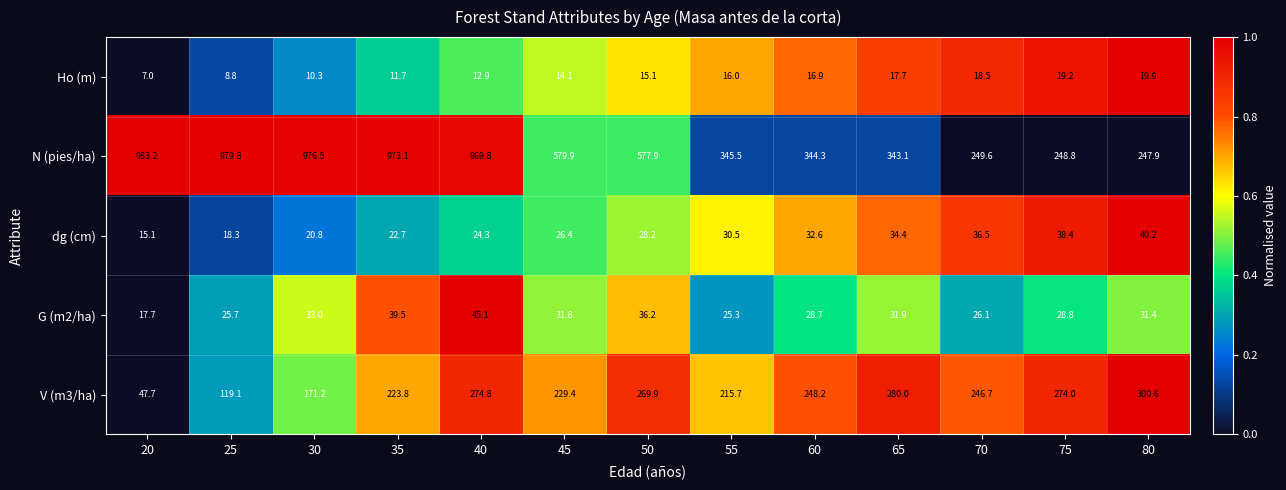

Is it true that Ho (m) equals 15.1 at 50?

True